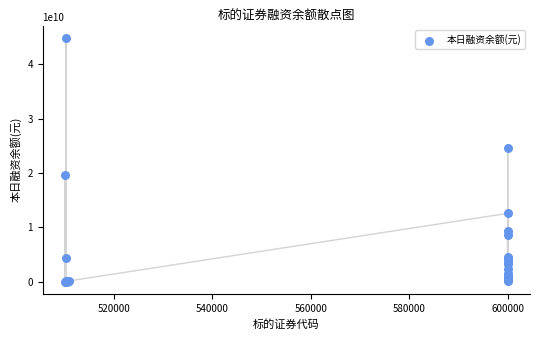

What Y value in the scatter plot is closest to 22439503637?

24672481278